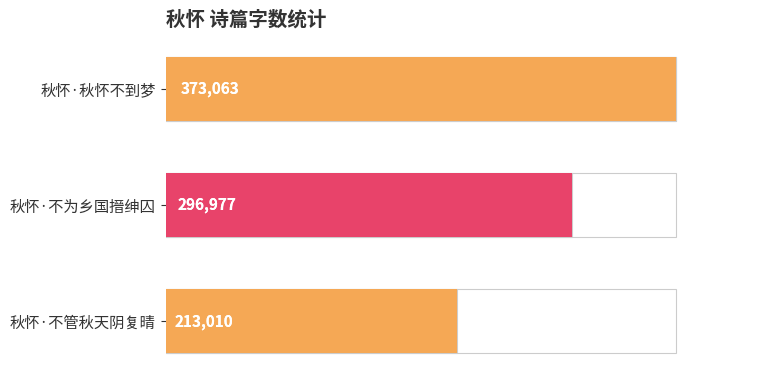

Reading left to right, what are all the values shown in this chart?

373063	296977	213010